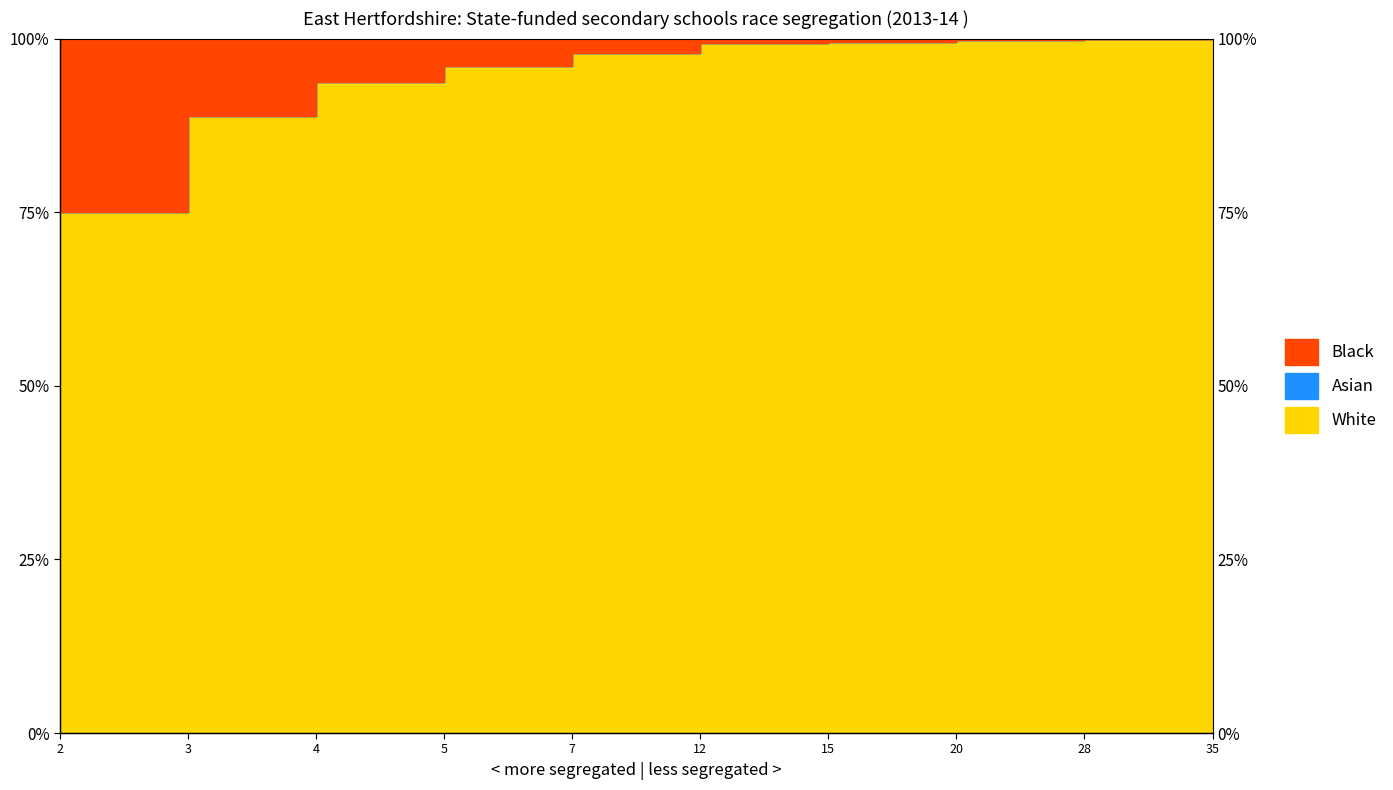

Is it true that the value at 20 is 156.4?

False